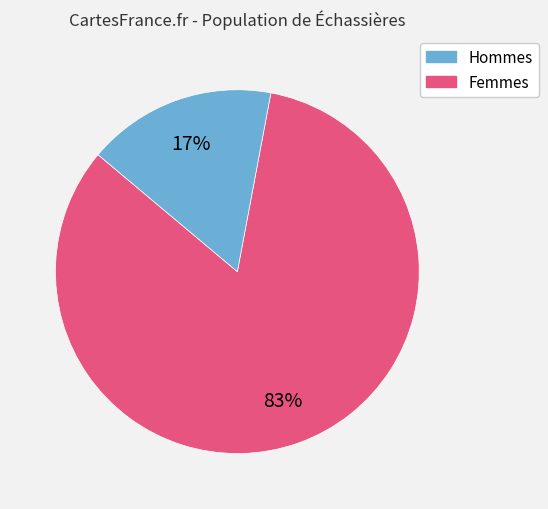

To the nearest percent, what is the difference between the largest and smallest slice percentages?

66%